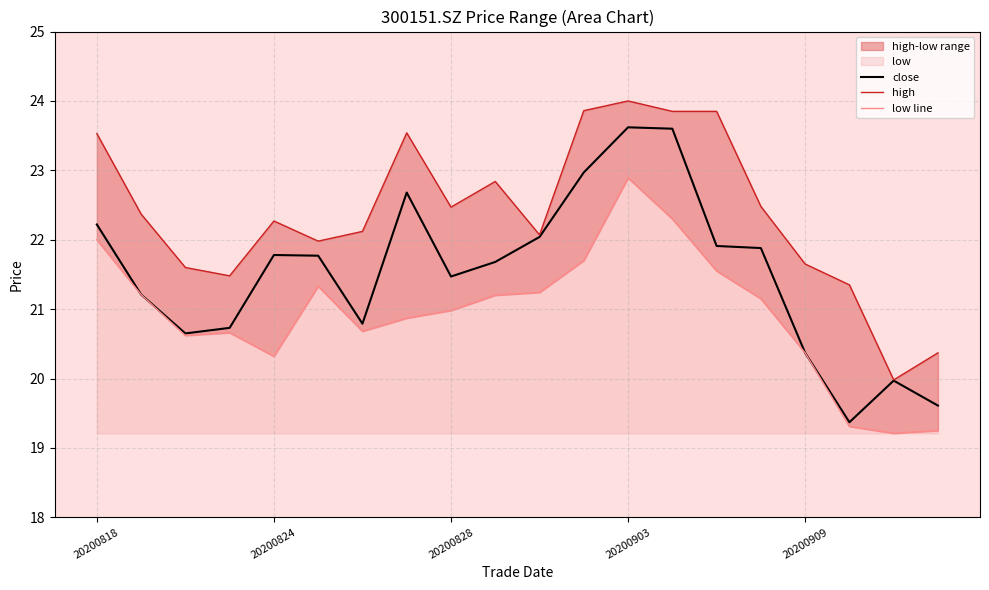

What is the total value across all series at 6?

63.6